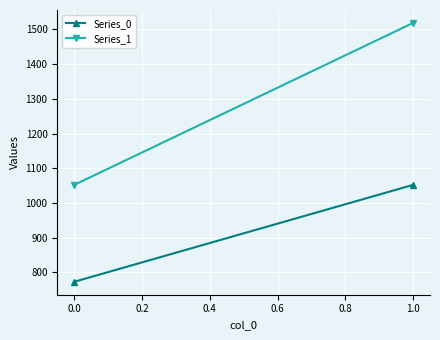

Rank the series by their maximum value, from highest to lowest.

Series_1, Series_0